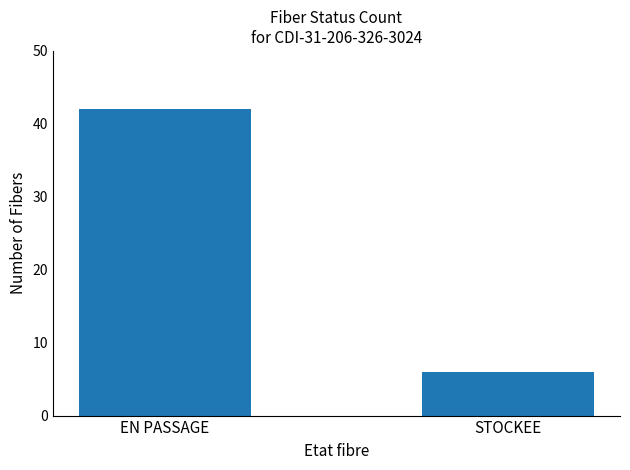

The chart shows a value of 23 at EN PASSAGE. True or false?

False